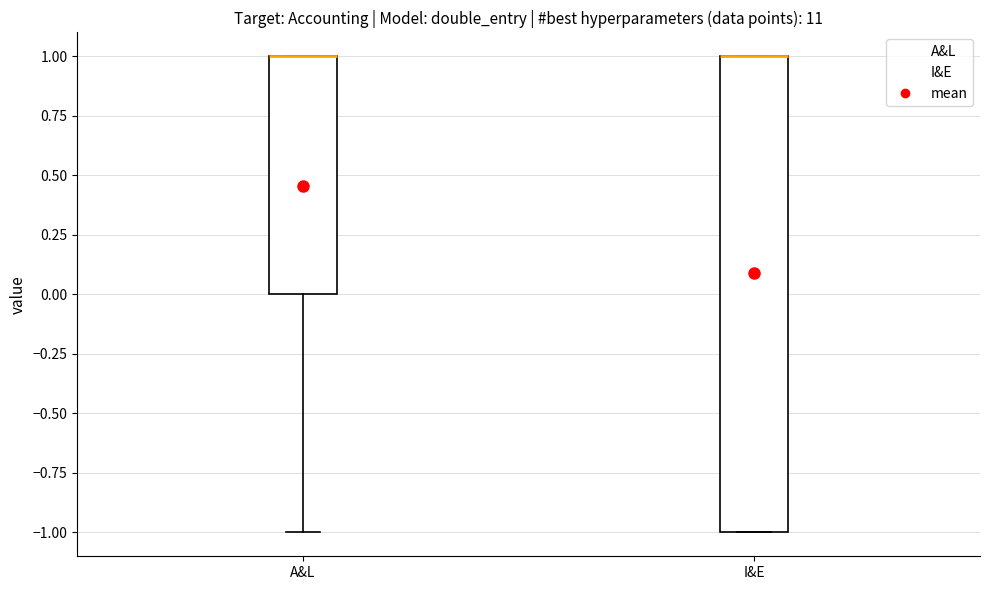

Where is the upper edge of the box for A&L on the y-axis? The values are not printed on the chart, so give them approximately, as read against the axis.

1